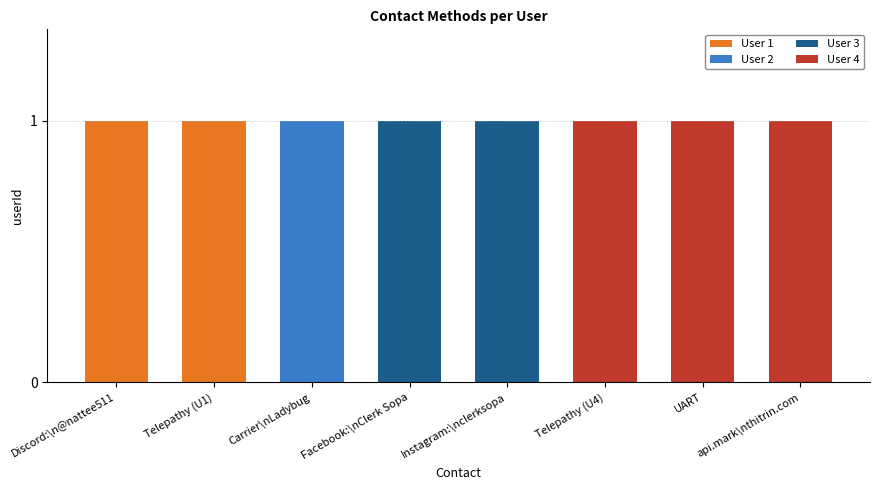

Is it true that User 1 equals 2 at Telepathy (U1)?

False